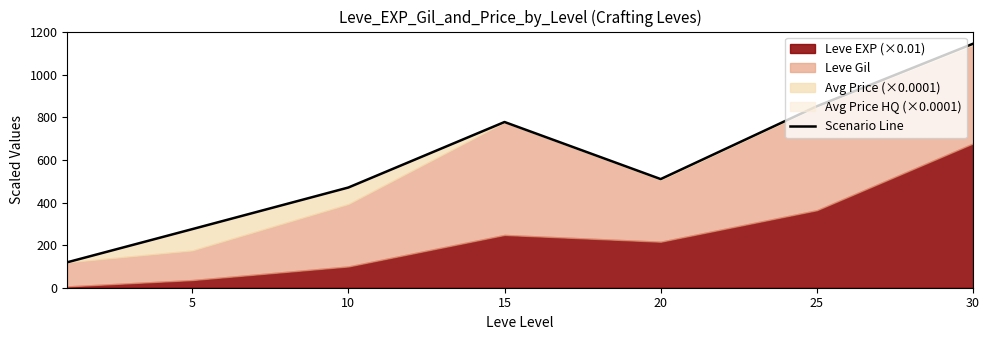

Where does the data first go above 509?

15